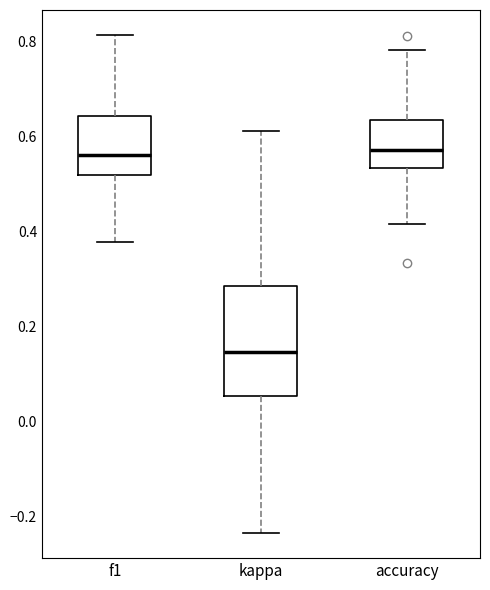

Reading left to right, transcribe this box plot: for each box, give where its median line is, the range the box spans, and where its two whiskers end, as read against the y-axis. The values are not printed on the chart, so give them approximately, as read against the axis.

f1: median 0.56, box 0.52 to 0.64, whiskers 0.38 to 0.82
kappa: median 0.14, box 0.06 to 0.28, whiskers -0.24 to 0.62
accuracy: median 0.58, box 0.54 to 0.64, whiskers 0.42 to 0.78